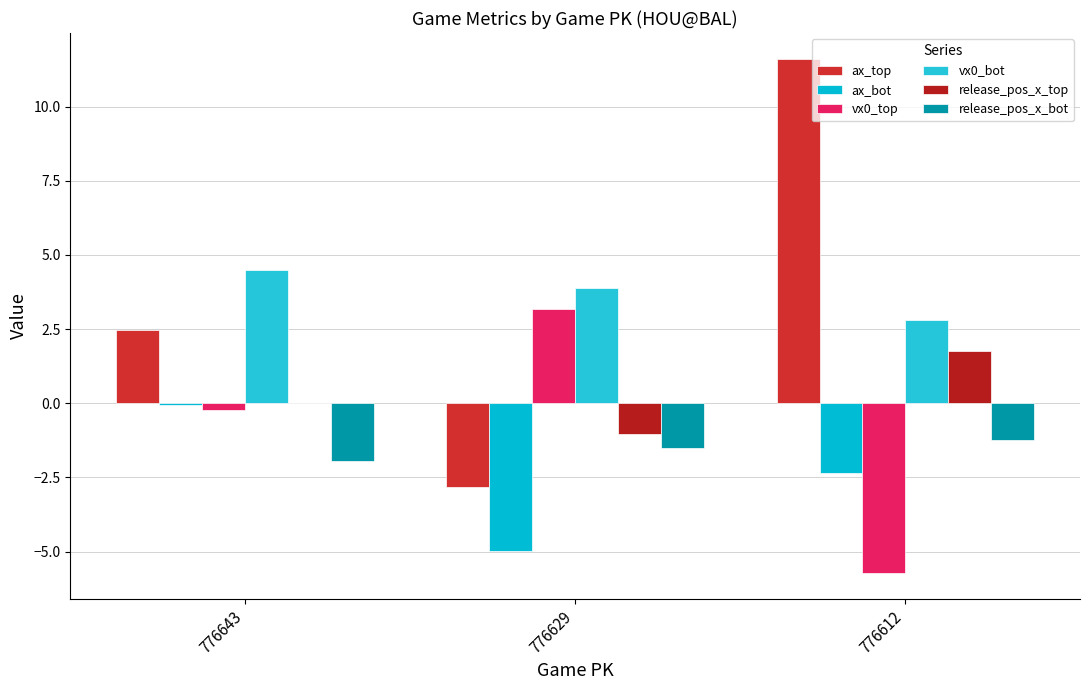

What is the value of the vx0_top bar at the 2nd from the left?

3.2